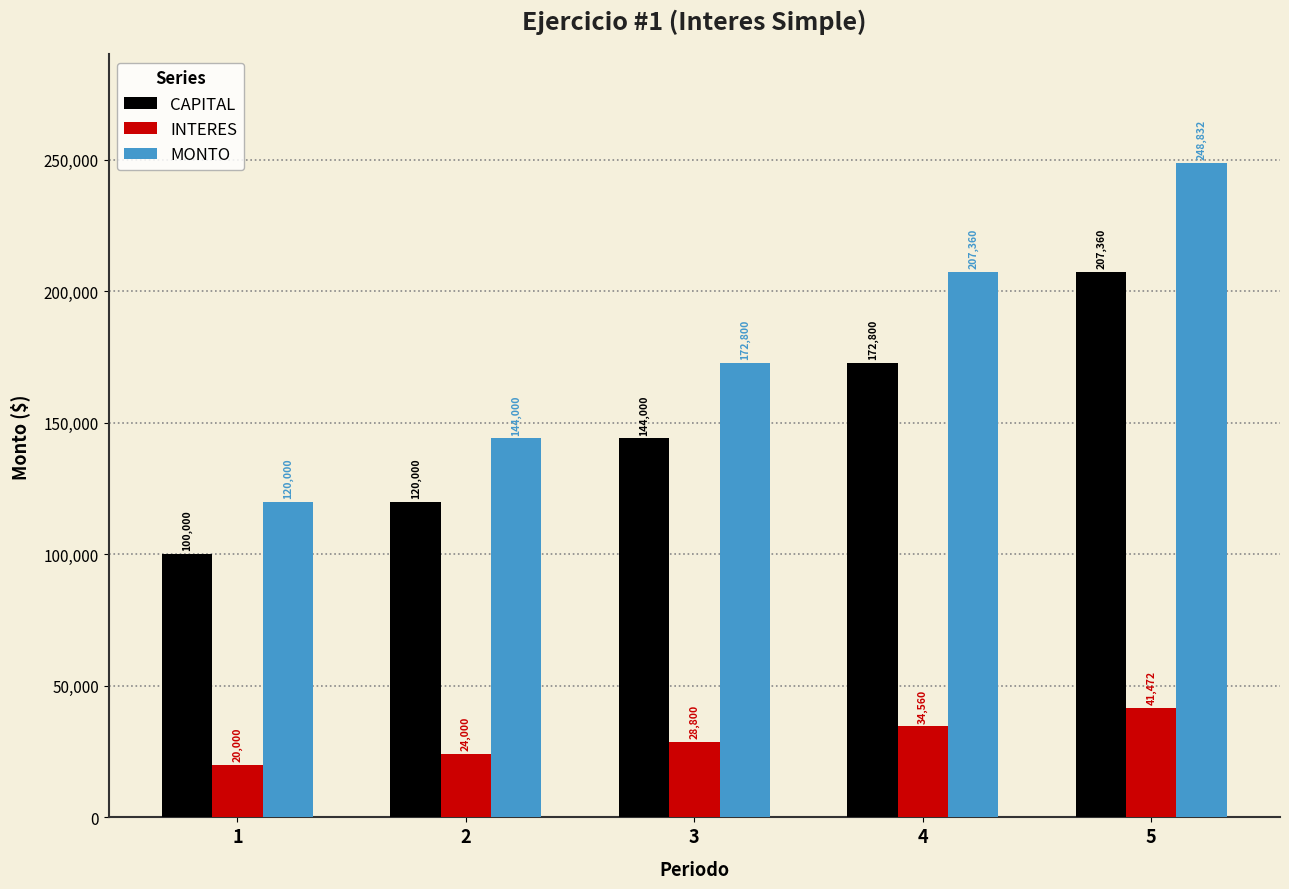

What is the average value of the CAPITAL series?

148832